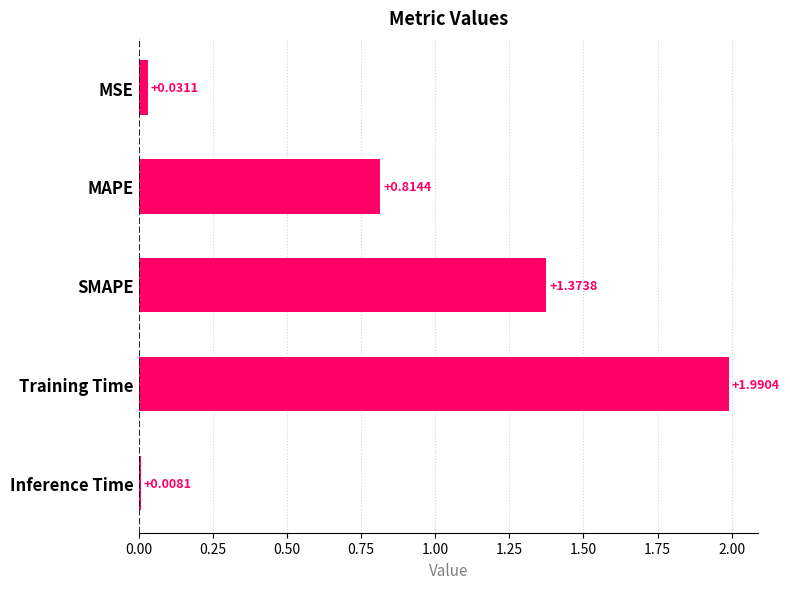

What is the difference between the maximum and minimum values?

2.0